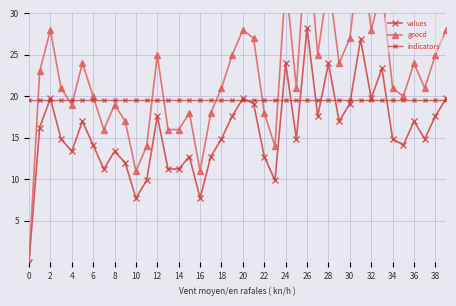

Is it true that geocd equals 15.1 at 10?

False